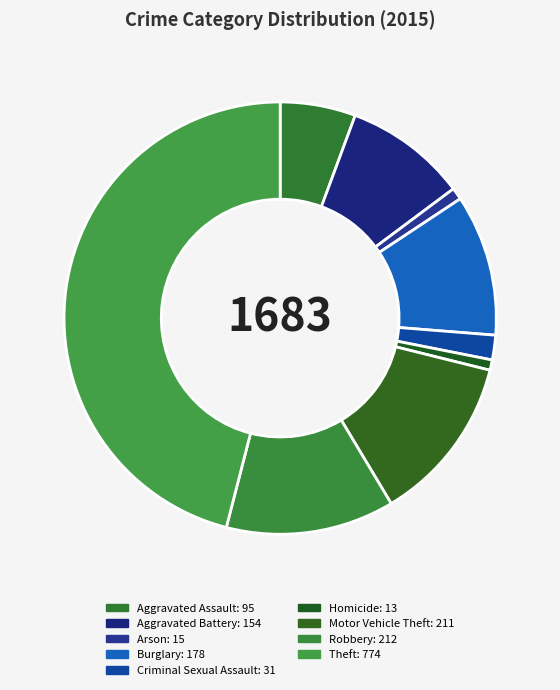

Is there a majority slice in this chart?

No